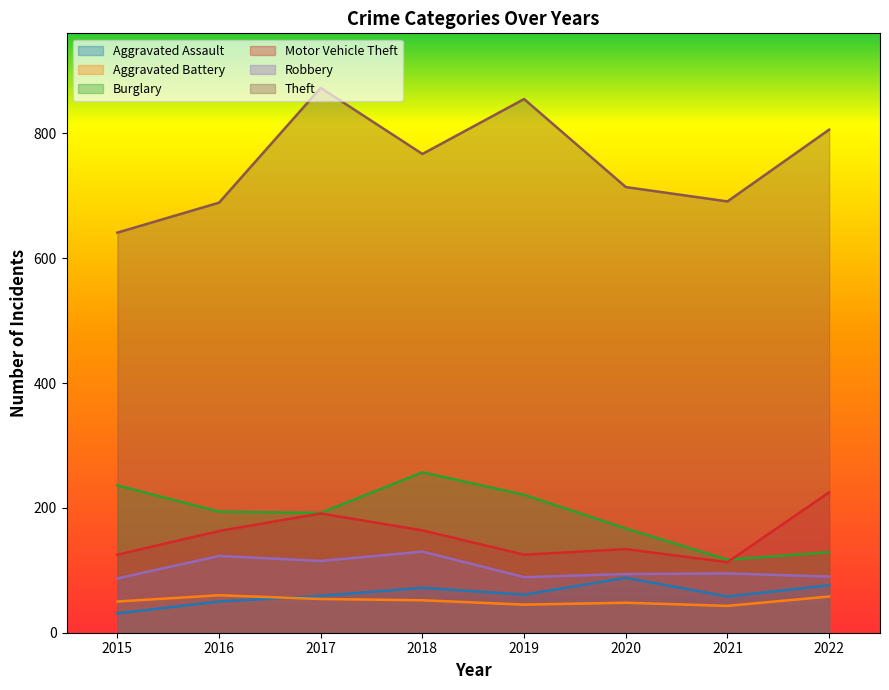

Rank the series by their maximum value, from lowest to highest.

Aggravated Battery, Aggravated Assault, Robbery, Motor Vehicle Theft, Burglary, Theft